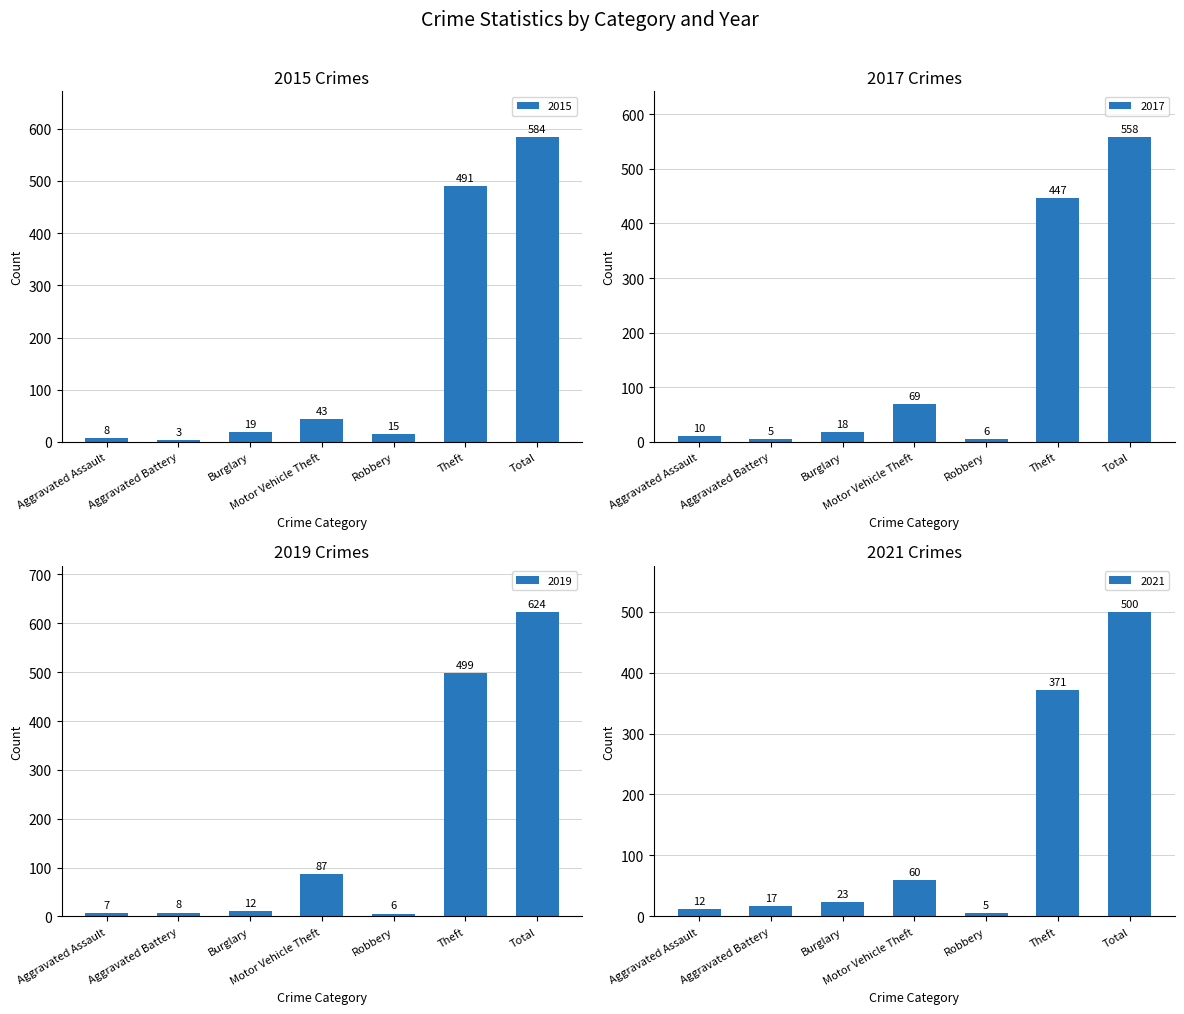

The value of 2019 at Aggravated Battery is 11. True or false?

False